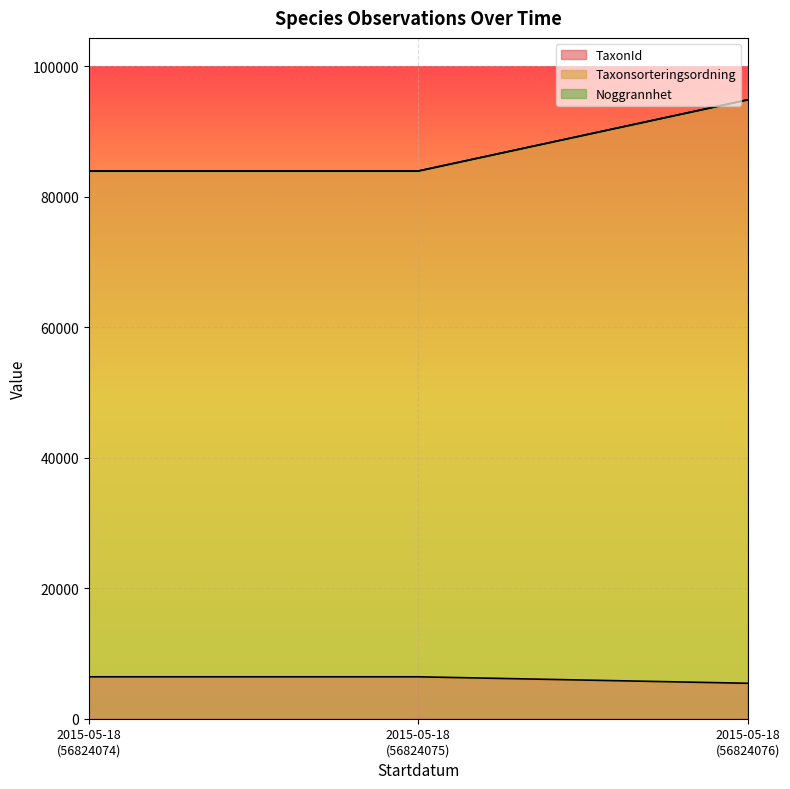

Reading left to right, list all the values displayed in this chart.

TaxonId: 2015-05-18 (56824074)=6425	2015-05-18 (56824075)=6425	2015-05-18 (56824076)=5432
Taxonsorteringsordning: 2015-05-18 (56824074)=83931	2015-05-18 (56824075)=83931	2015-05-18 (56824076)=94842